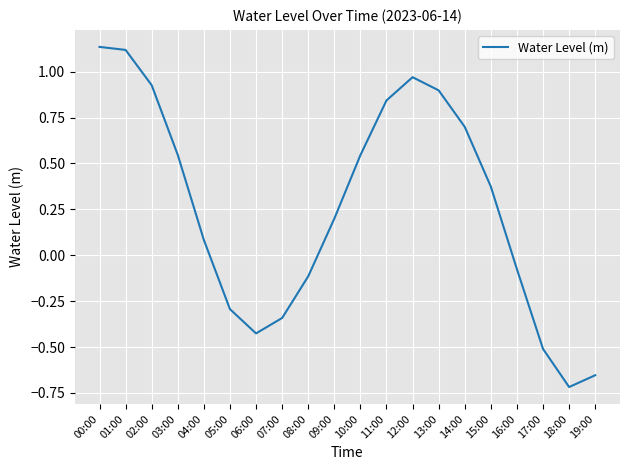

What position from the left is 10:00?

11